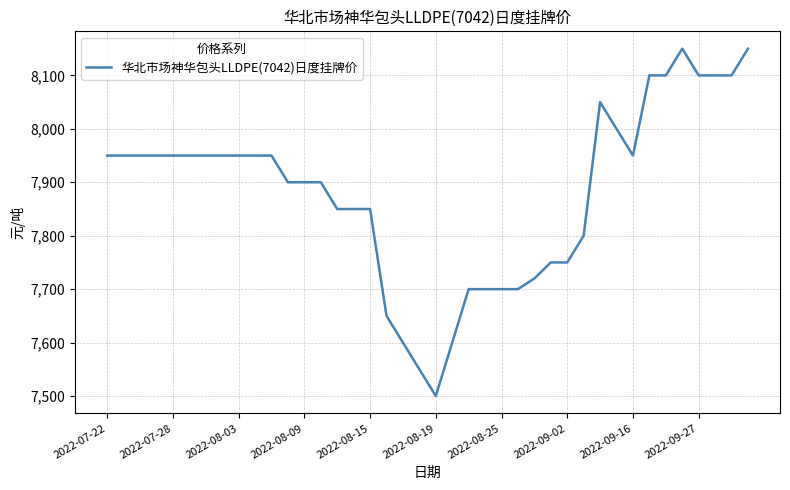

What is the greatest value displayed?

8150